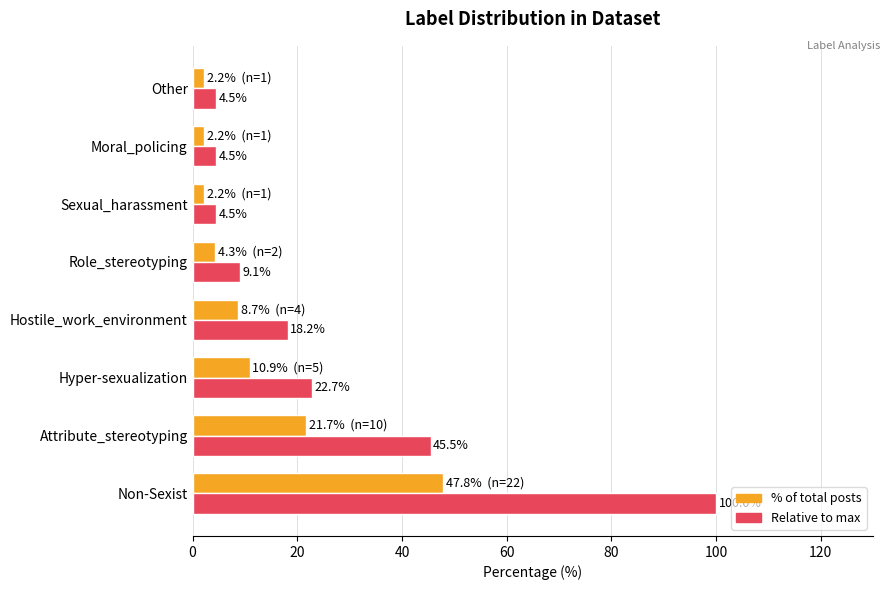

What is the spread (max minus min) of values at Hostile_work_environment?

9.5